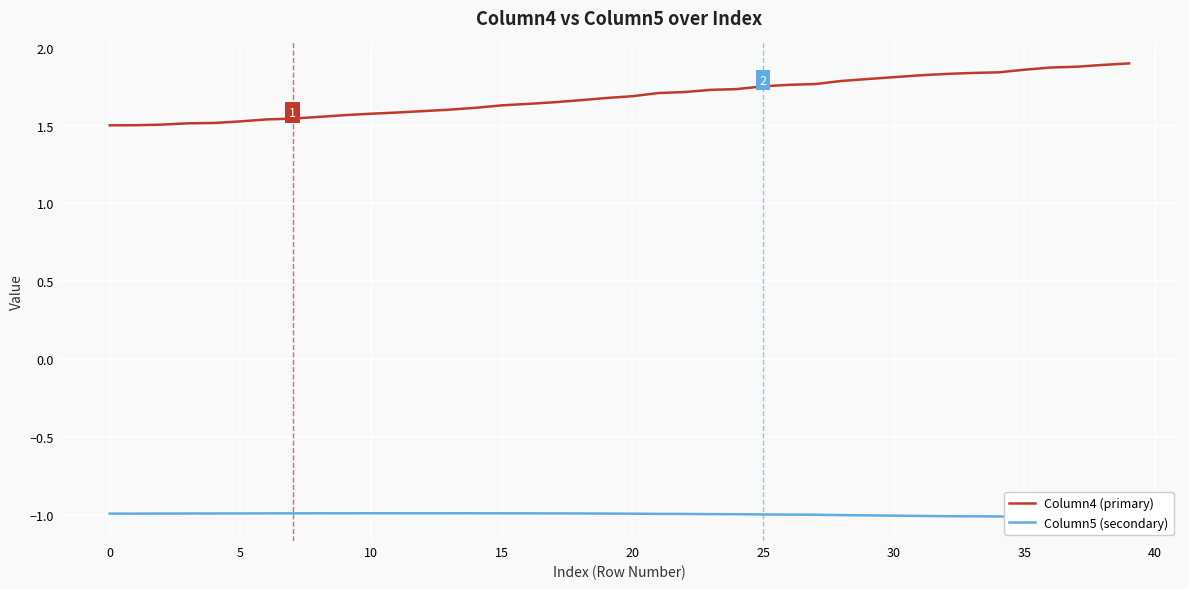

What is the value of the Column5 (secondary) point at the 16th from the left?

-1.0